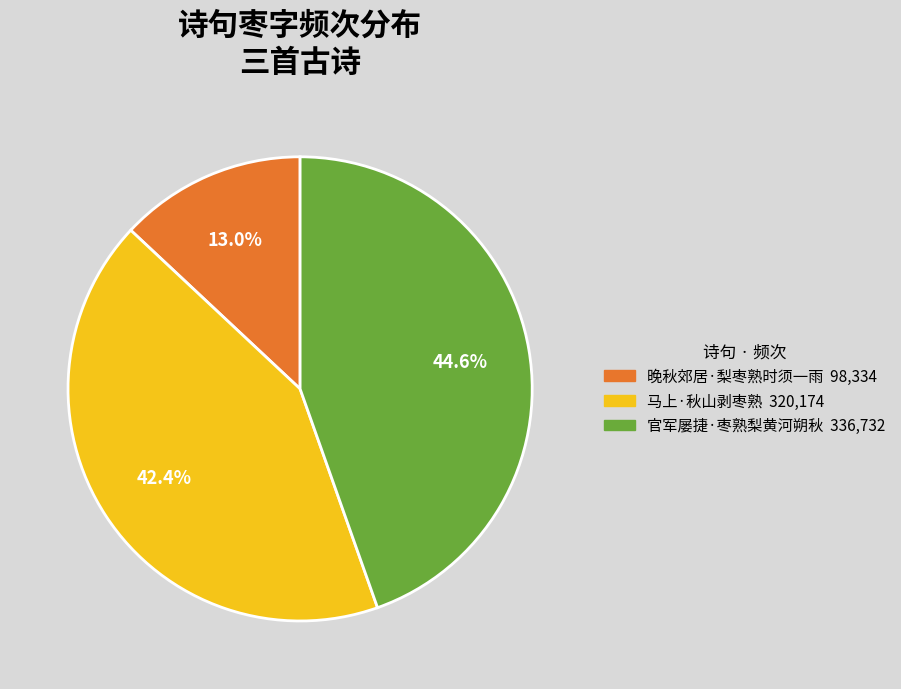

What is the smallest slice in the pie chart?

晚秋郊居·梨枣熟时须一雨